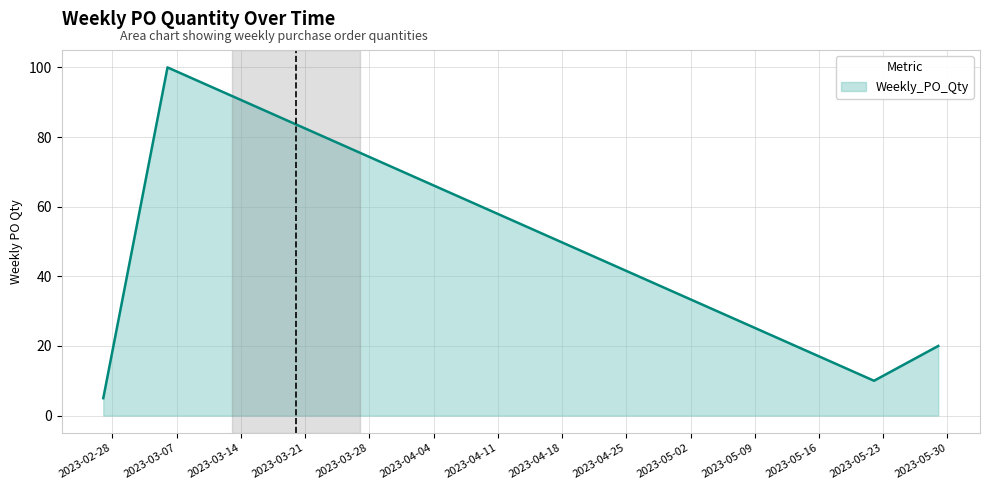

How many distinct data groups are displayed?

1